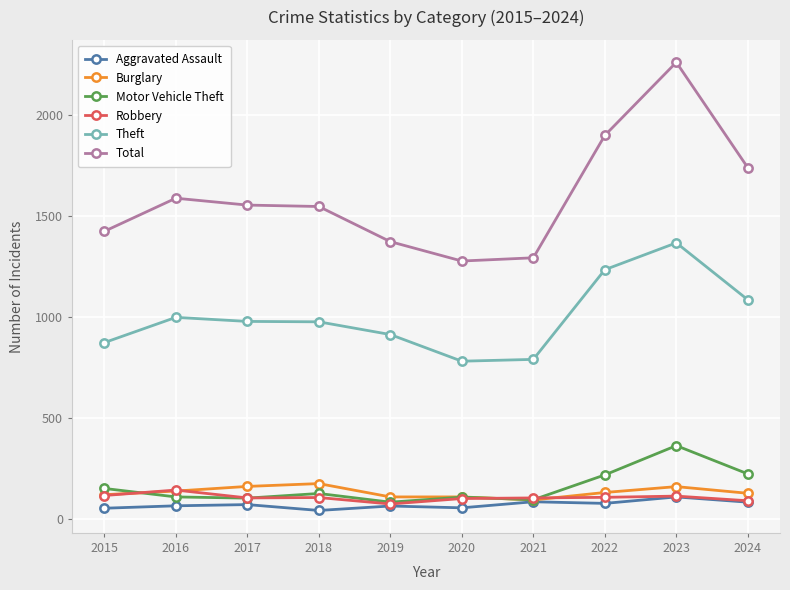

True or false: Aggravated Assault has a value of 72 at 2017.

True